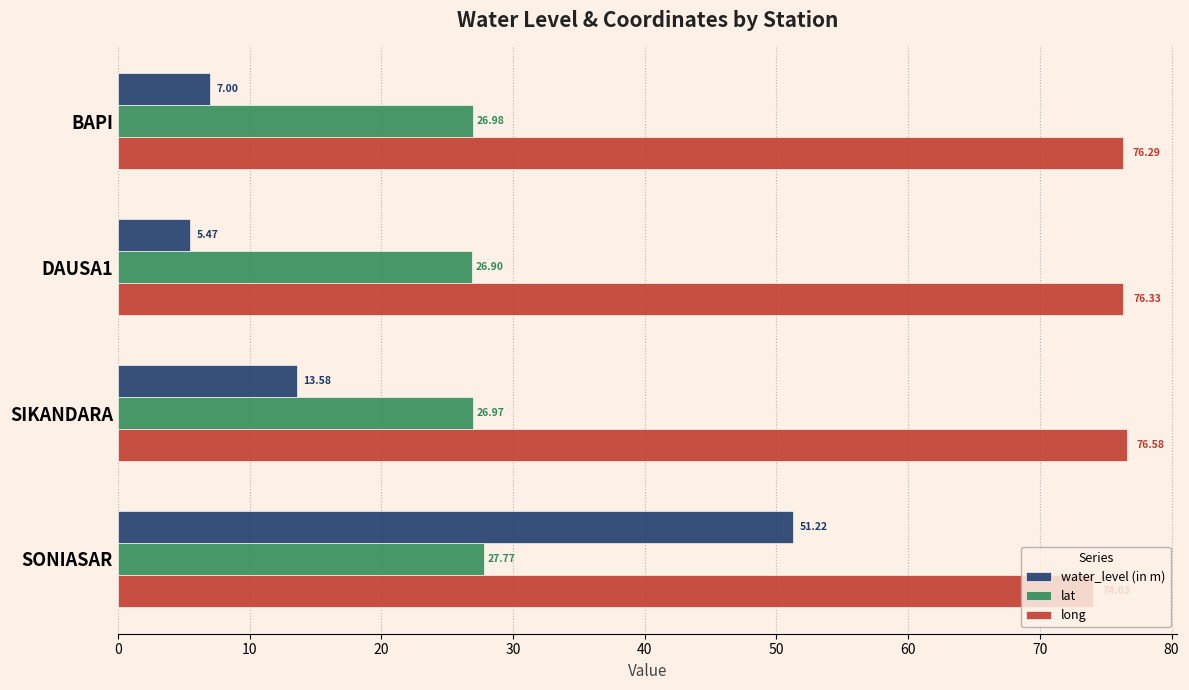

List the labels in order of lat value, largest first.

SONIASAR, BAPI, SIKANDARA, DAUSA1